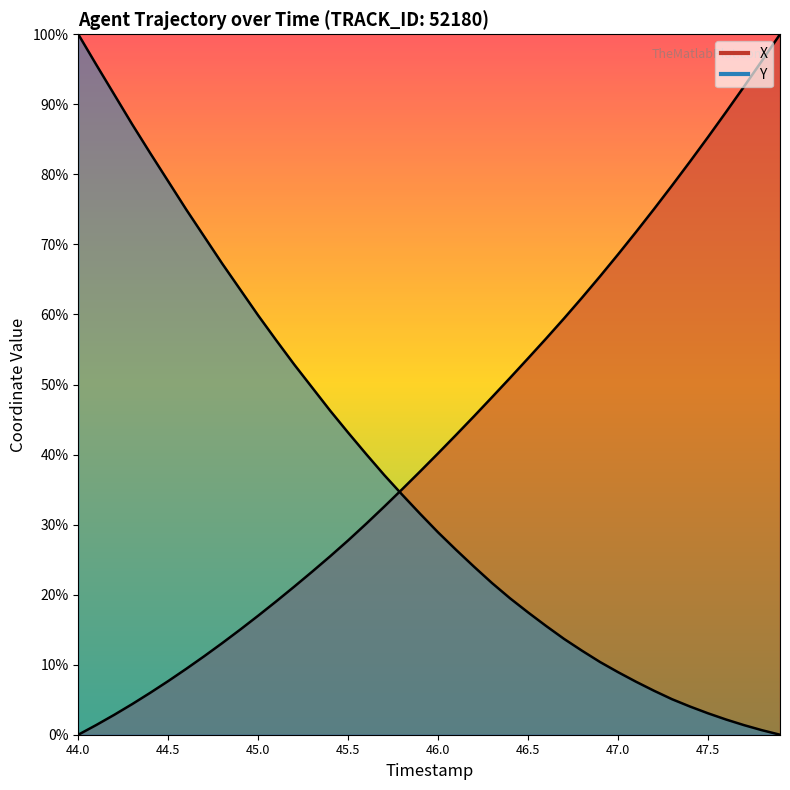

What is the spread (max minus min) of values at 45.1?

37.3